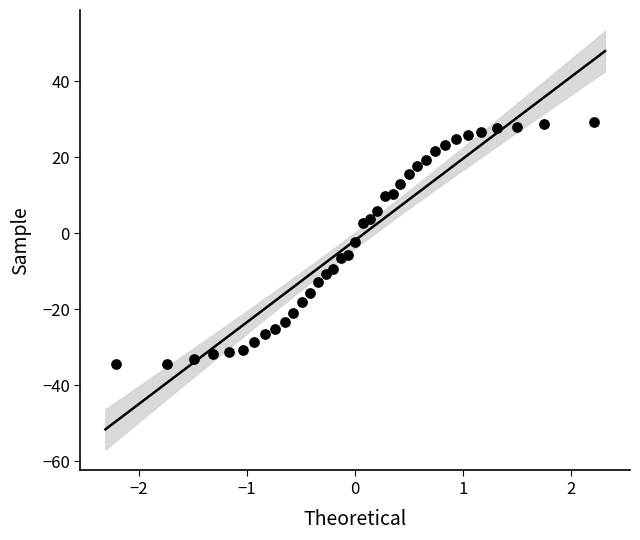

What is the range of Y values (max minus min)?

63.8